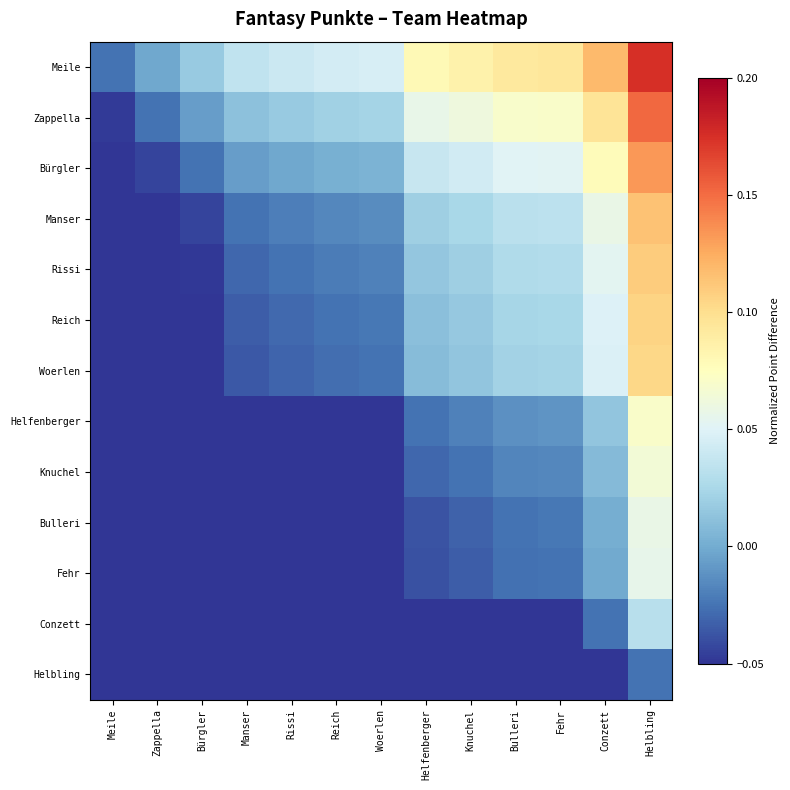

How many series are shown in this chart?

13